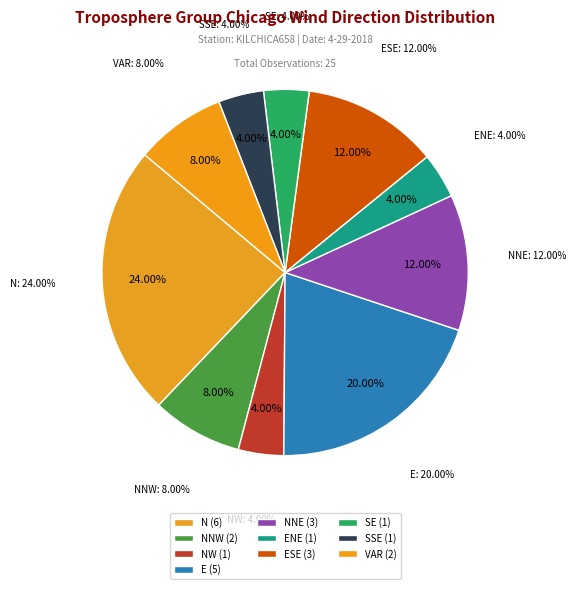

Which category has the biggest portion of the pie?

N